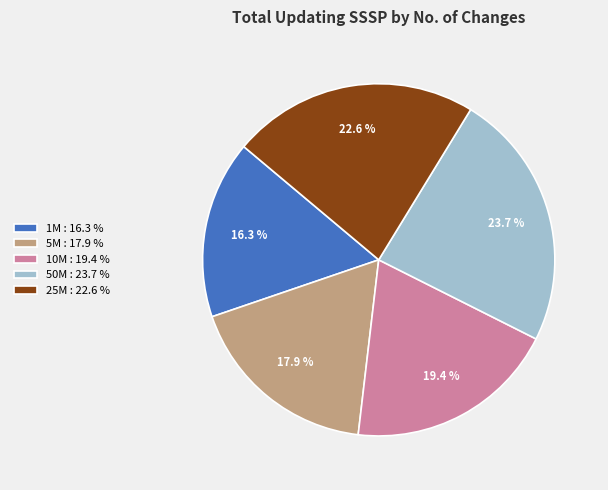

What percentage do 50M and 10M together represent?

43.1%